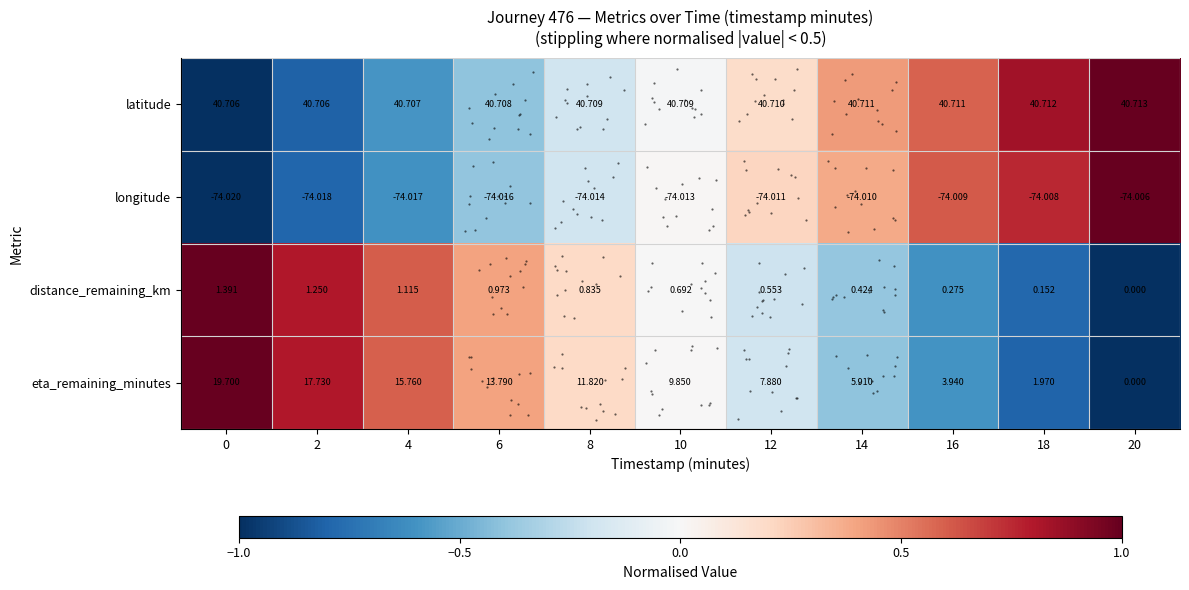

Rank the series at 8 from lowest to highest value.

longitude, distance_remaining_km, eta_remaining_minutes, latitude